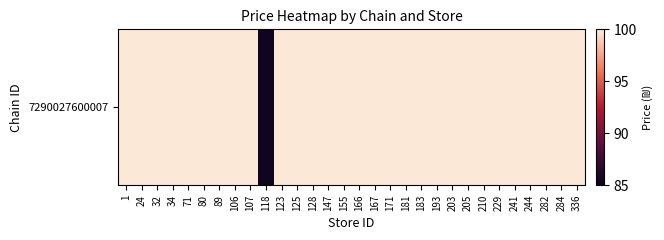

Is it true that the value at 128 is 21.2?

False